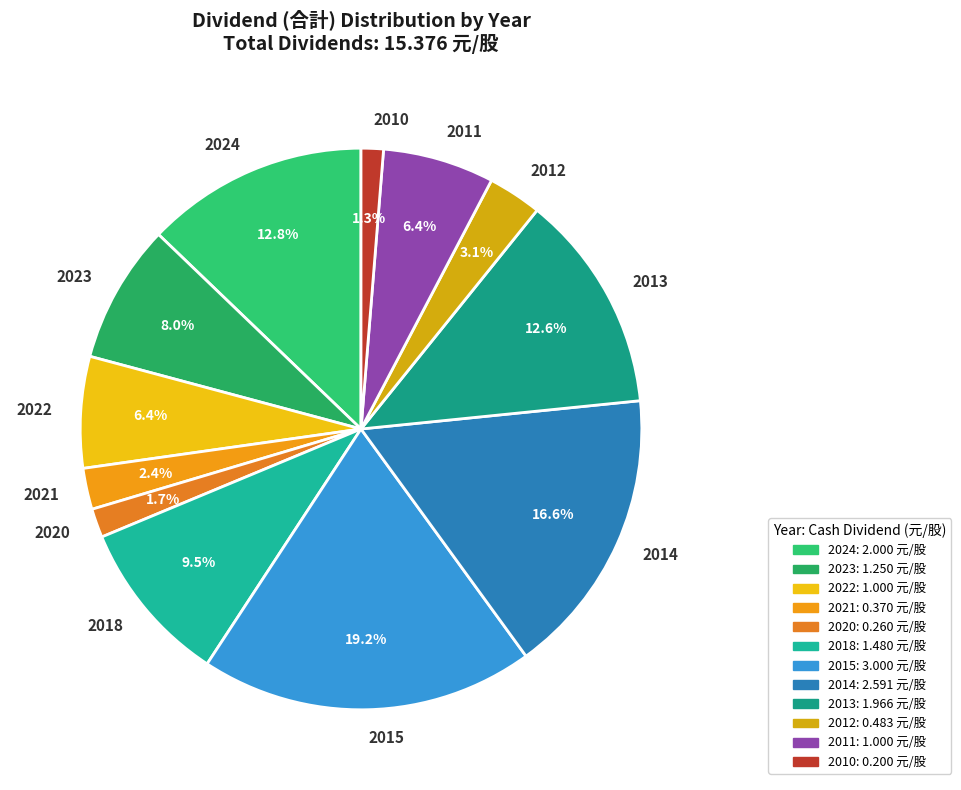

Combined, what portion of the pie is 2024 and 2012?

15.9%